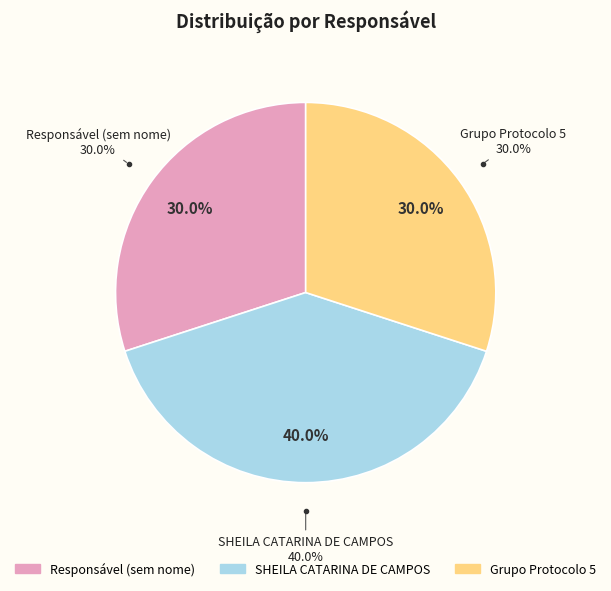

Does any single category account for the majority?

No